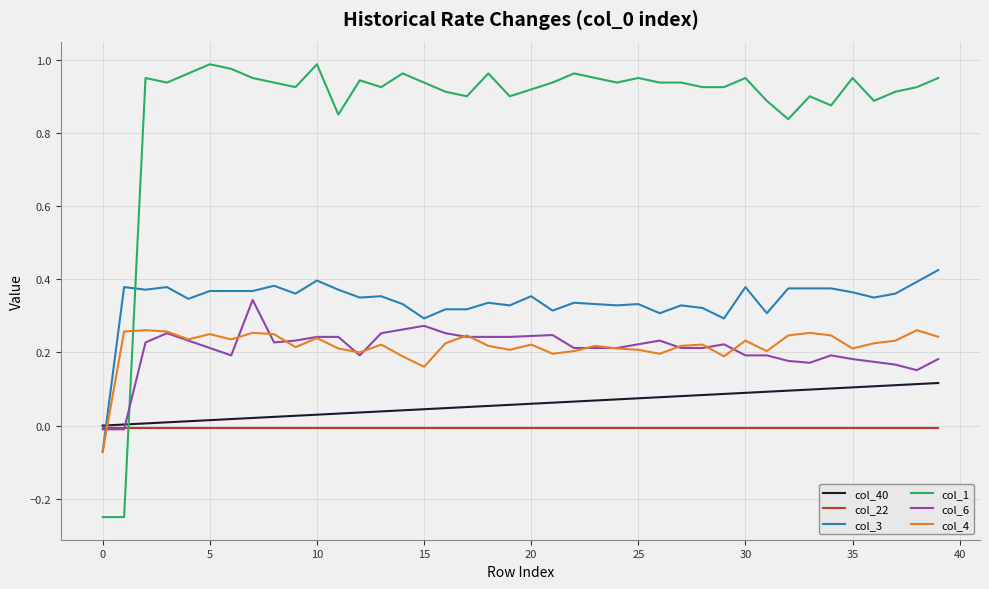

List the series in order of their peak value, highest first.

col_1, col_3, col_6, col_4, col_40, col_22